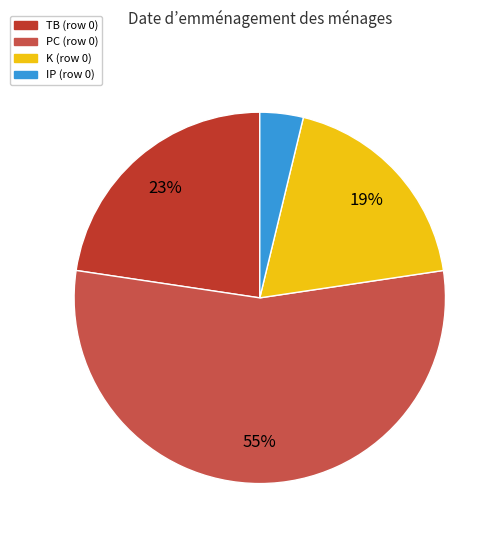

Is it true that K (row 0) is 19% of the pie?

True